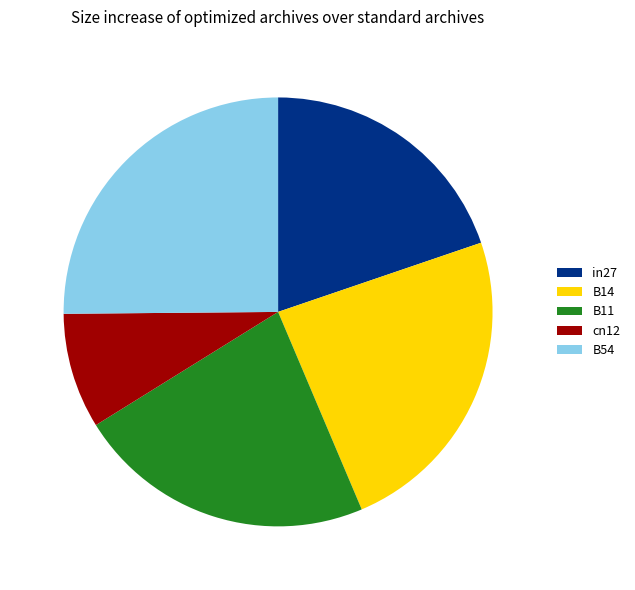

Count the number of slices in the pie.

5